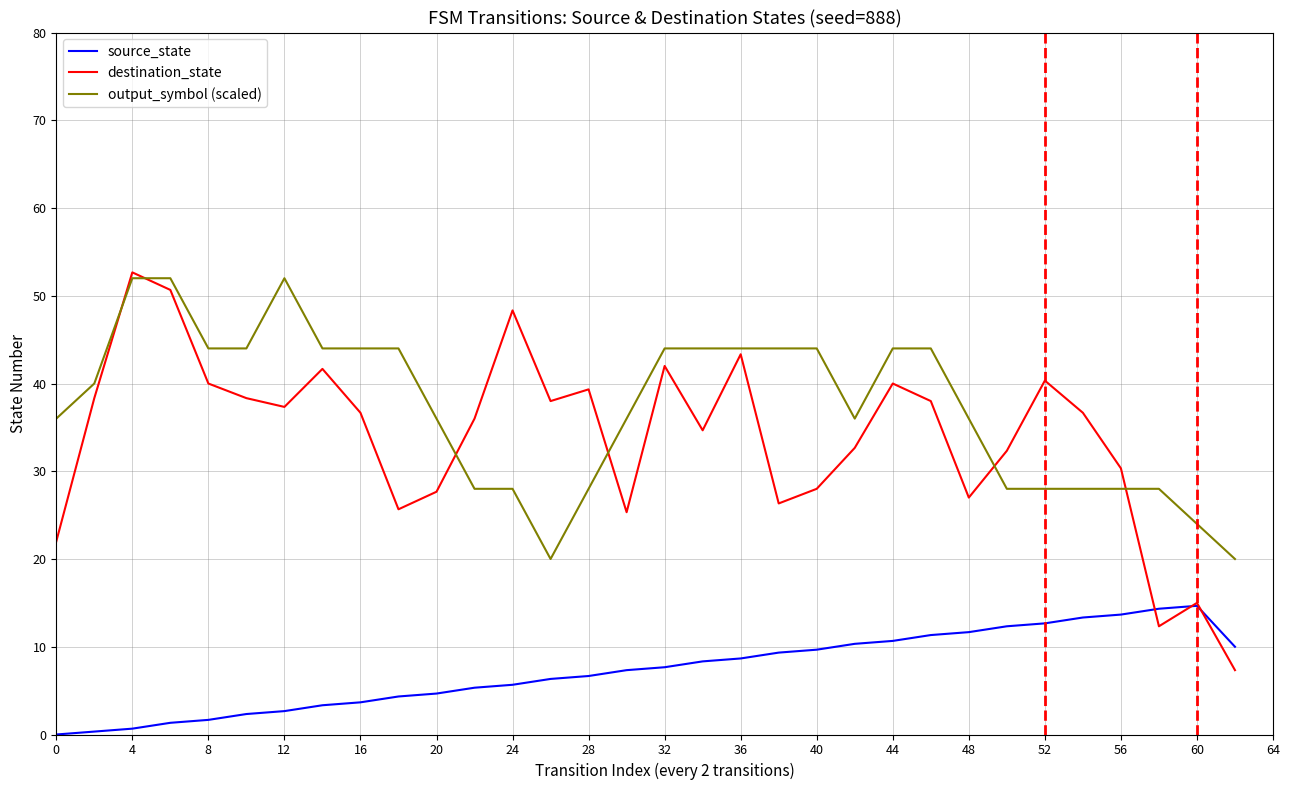

True or false: output_symbol (scaled) and source_state cross at least once.

False